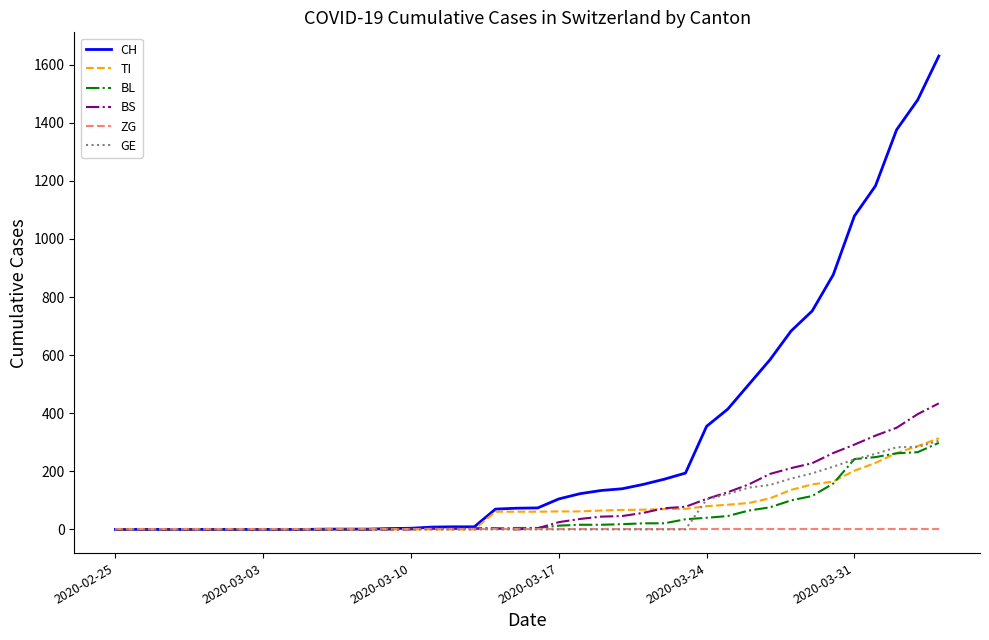

Which series has the widest spread of values?

CH